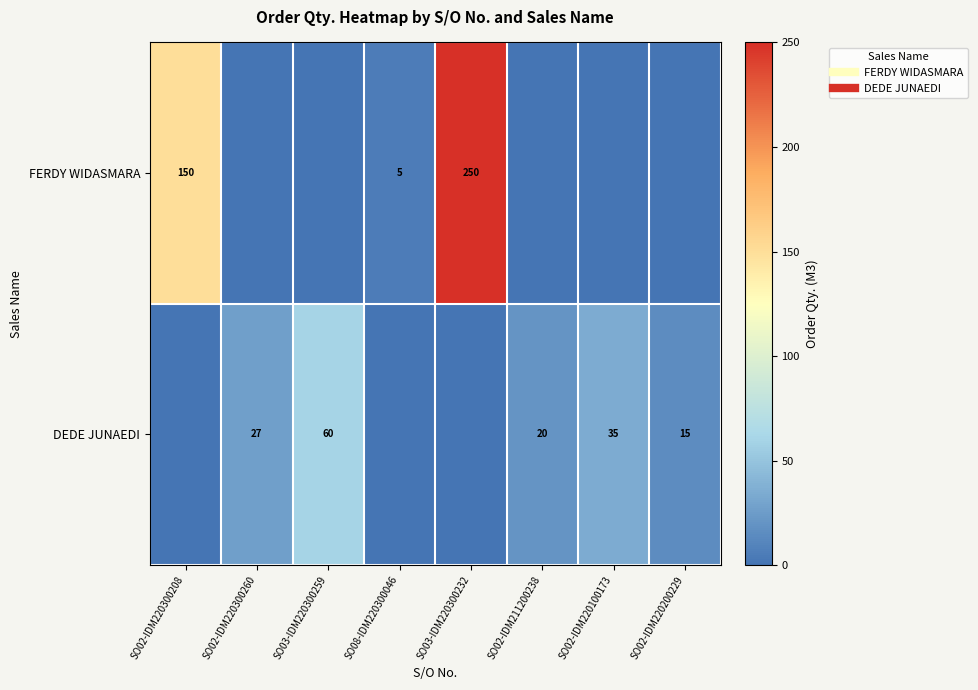

Rank the series by their average value, from lowest to highest.

DEDE JUNAEDI, FERDY WIDASMARA